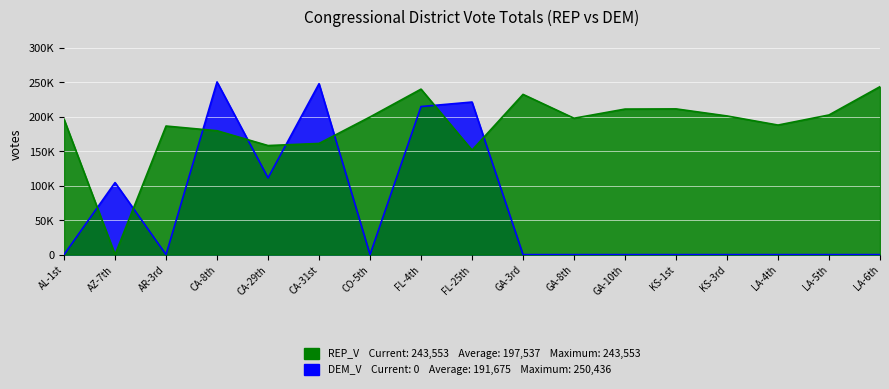

How many interior local valleys does the REP_V series have?

5